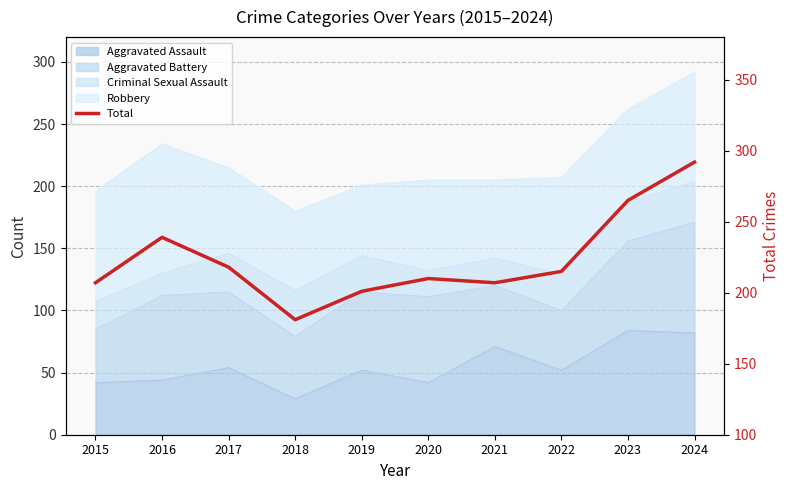

List the labels in order of value, smallest first.

2018, 2019, 2015, 2021, 2020, 2022, 2017, 2016, 2023, 2024